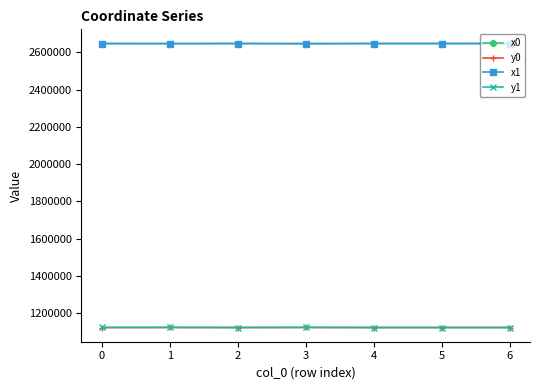

True or false: x0 and y1 cross at least once.

False